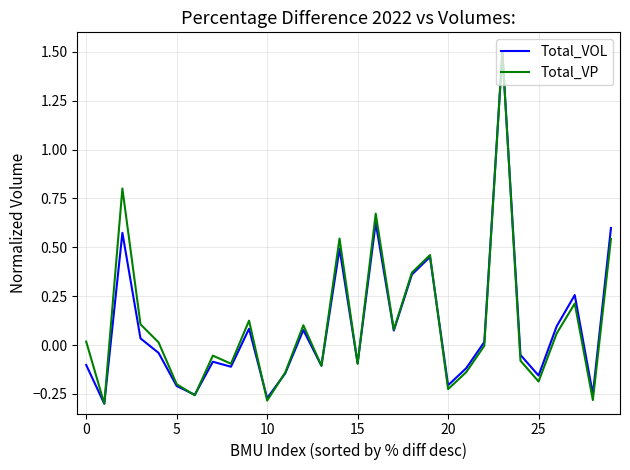

What is the maximum value shown in the chart?

1.5